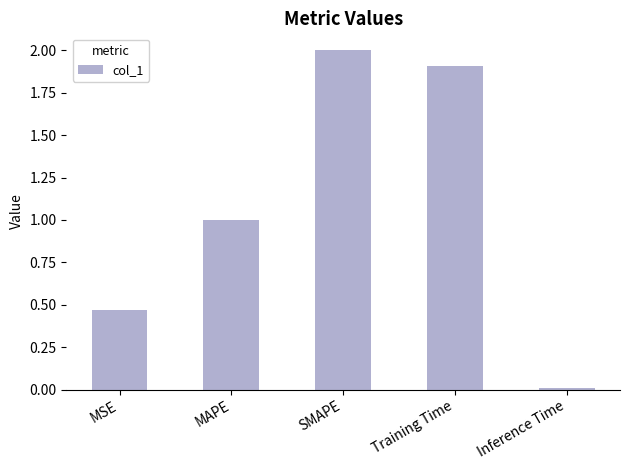

Are the bars horizontal?

No